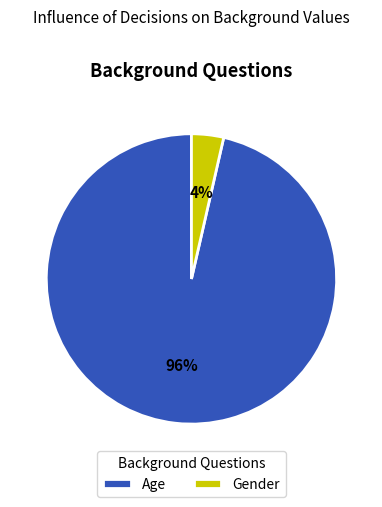

Do Age and Gender together represent more than half of the pie?

Yes